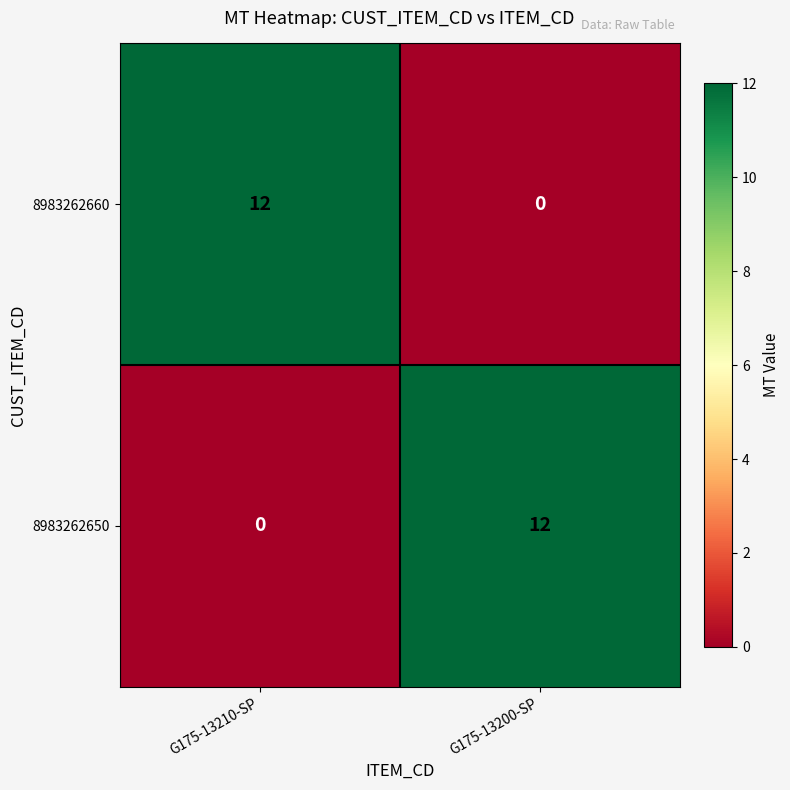

List the labels in order of 8983262660 value, smallest first.

G175-13200-SP, G175-13210-SP